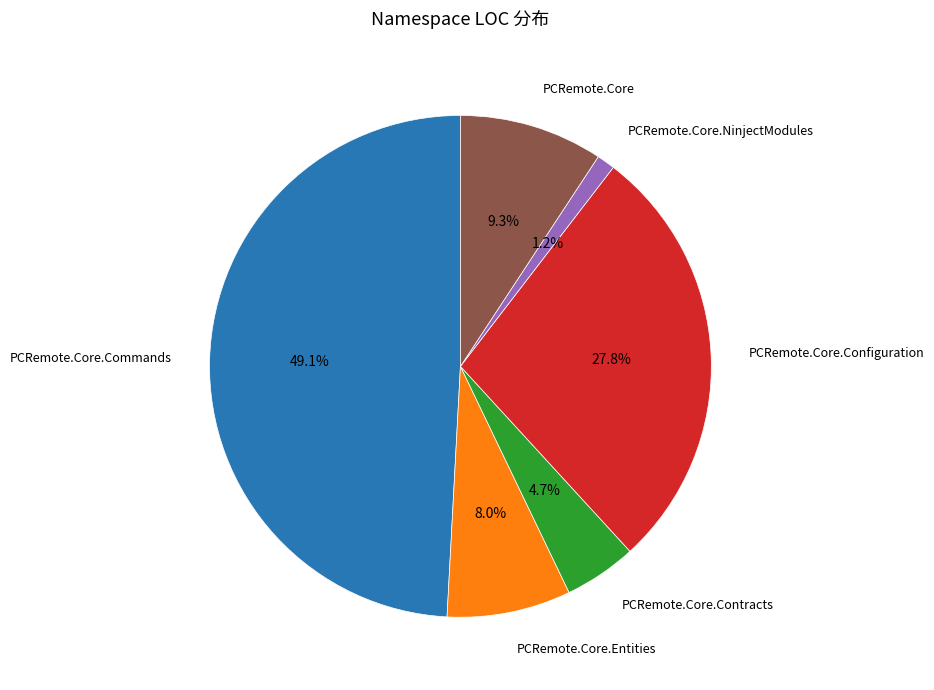

Does any single category account for the majority?

No